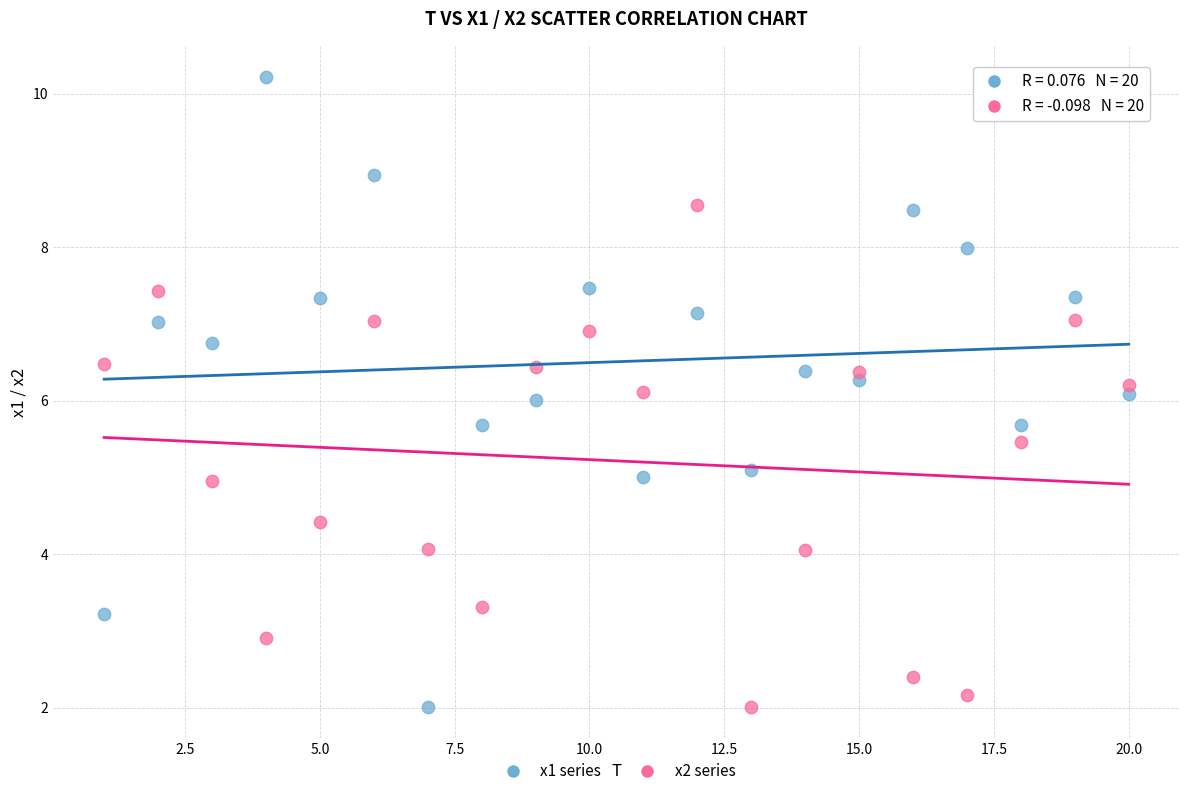

Which series has the widest spread of Y values?

x1 series